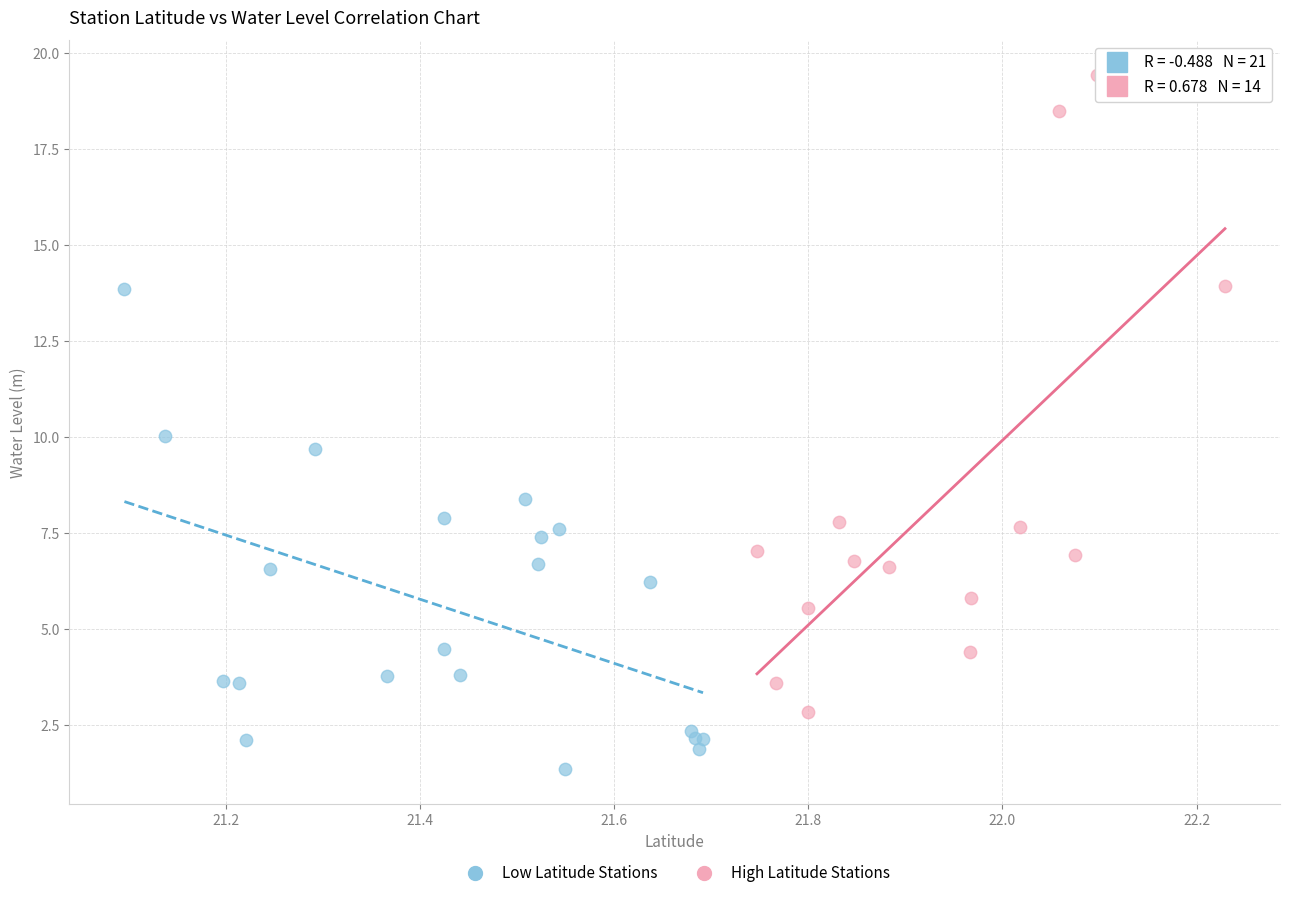

Which series contains the lowest Y value?

Low Latitude Stations